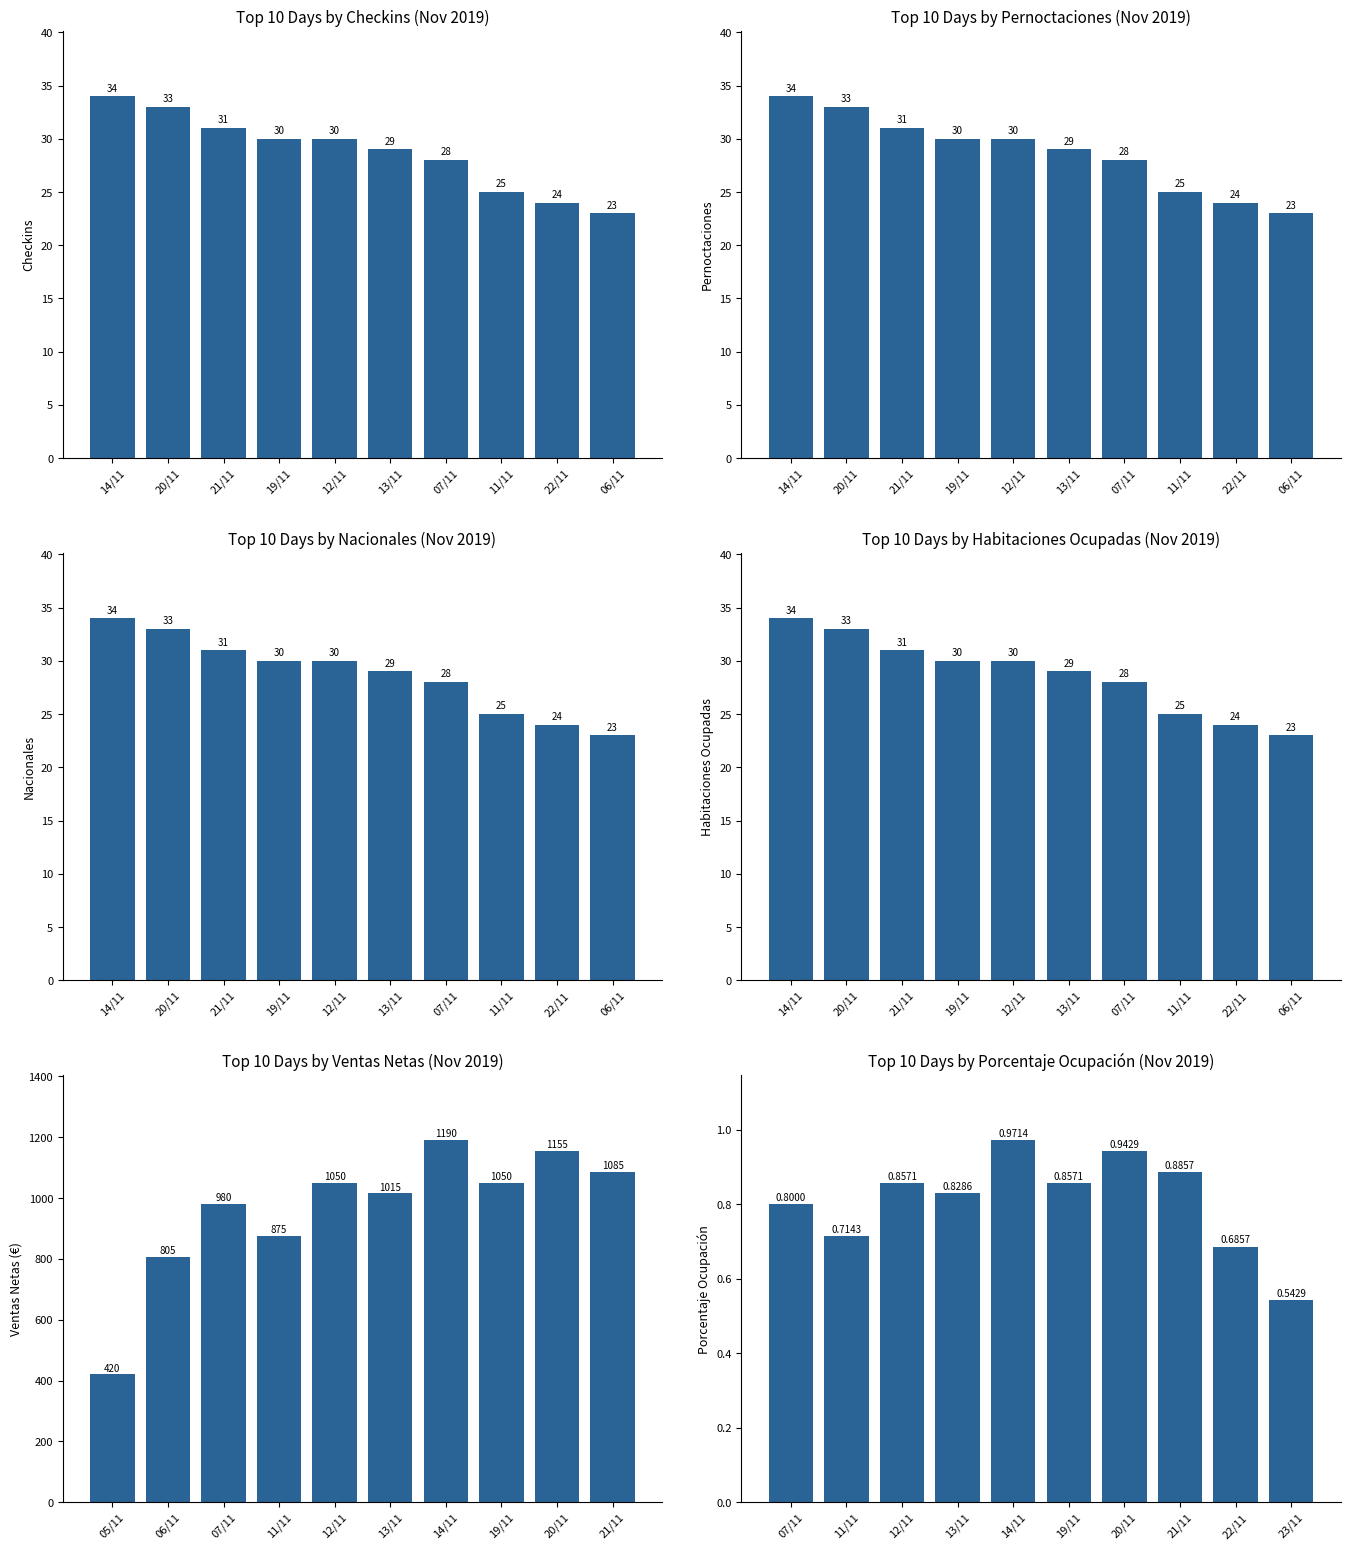

What is the smallest value displayed?

0.5